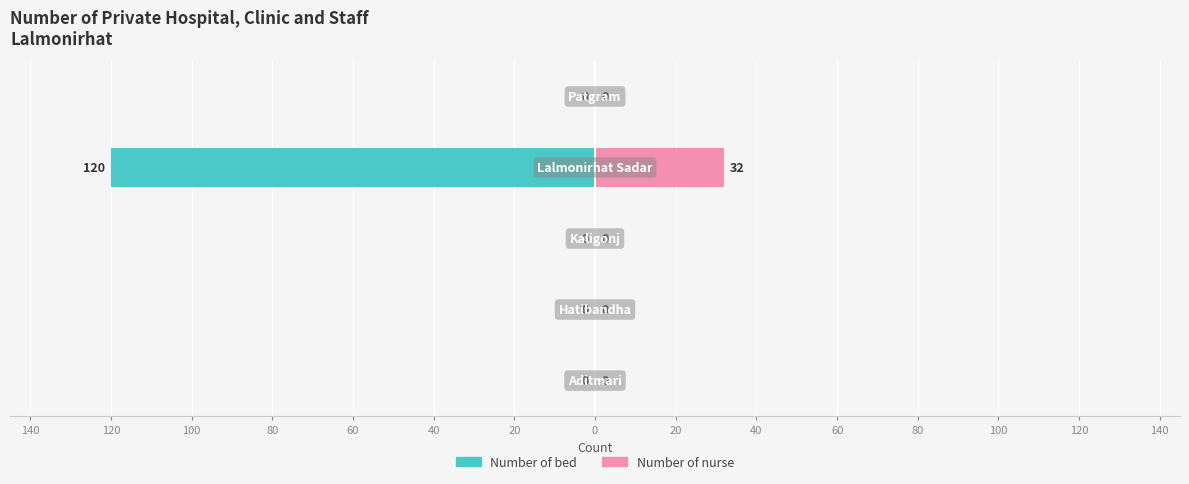

Reading left to right, list all the values displayed in this chart.

Number of bed: 0	0	0	-120	0
Number of nurse: 0	0	0	32	0